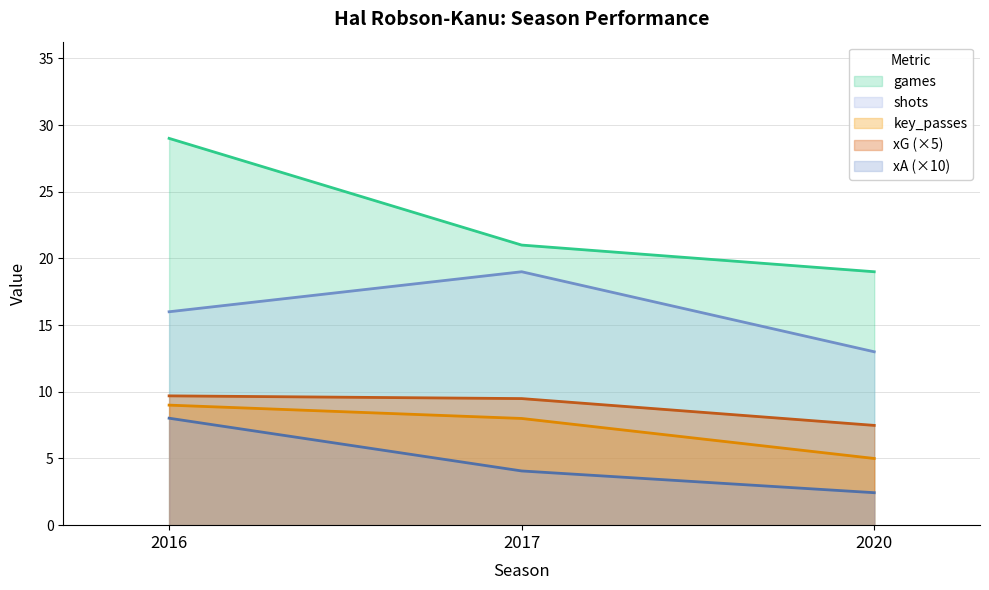

At which label does key_passes first exceed 8?

2016